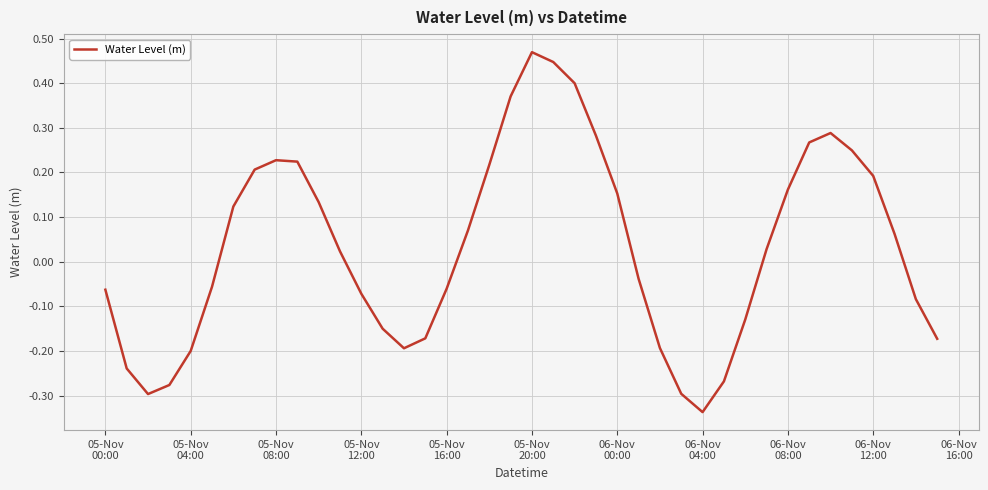

What is the difference between the maximum and minimum values?

0.8